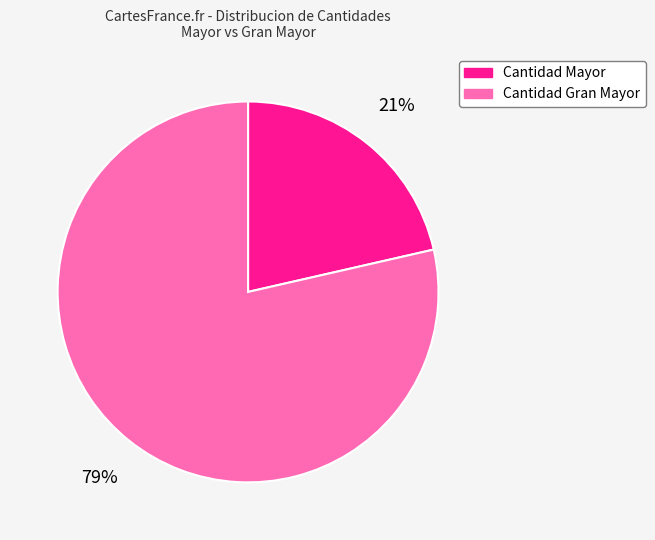

Is there any slice that represents more than half of the pie?

Yes